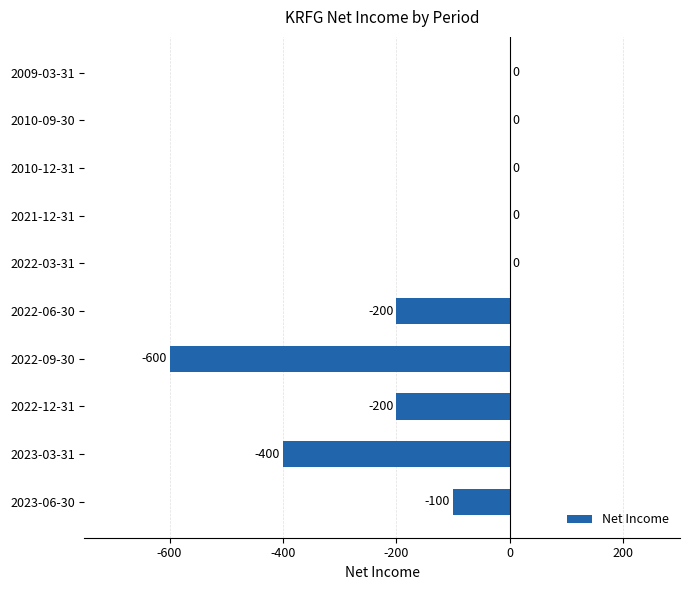

At which label is the value closest to -300?

2023-03-31